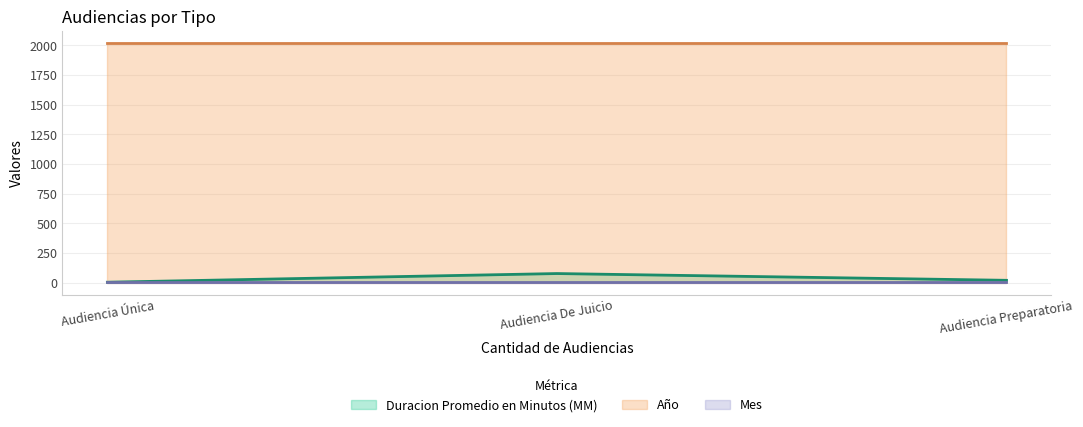

Reading left to right, extract all data points from this chart.

Duracion Promedio en Minutos (MM): 4	77	20
Año: 2019	2019	2019
Mes: 5	5	5